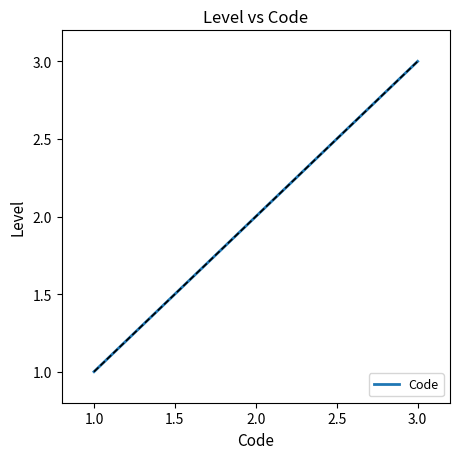

What is the smallest value displayed?

1